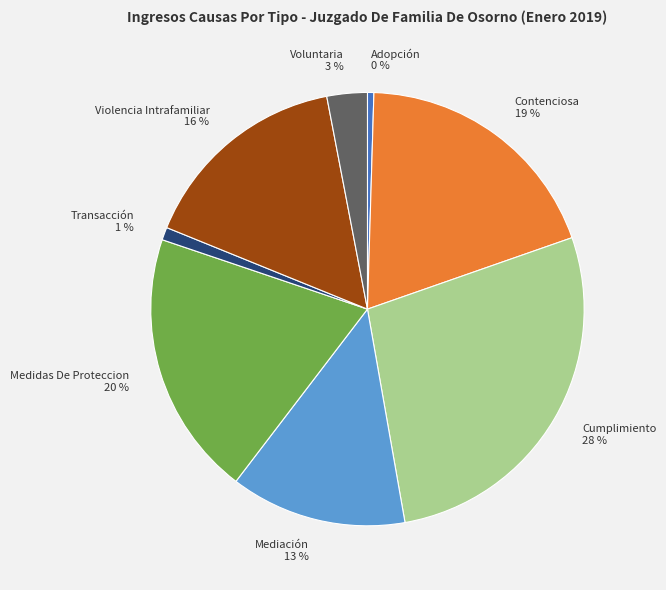

Do Medidas De Proteccion and Violencia Intrafamiliar together represent more than half of the pie?

No